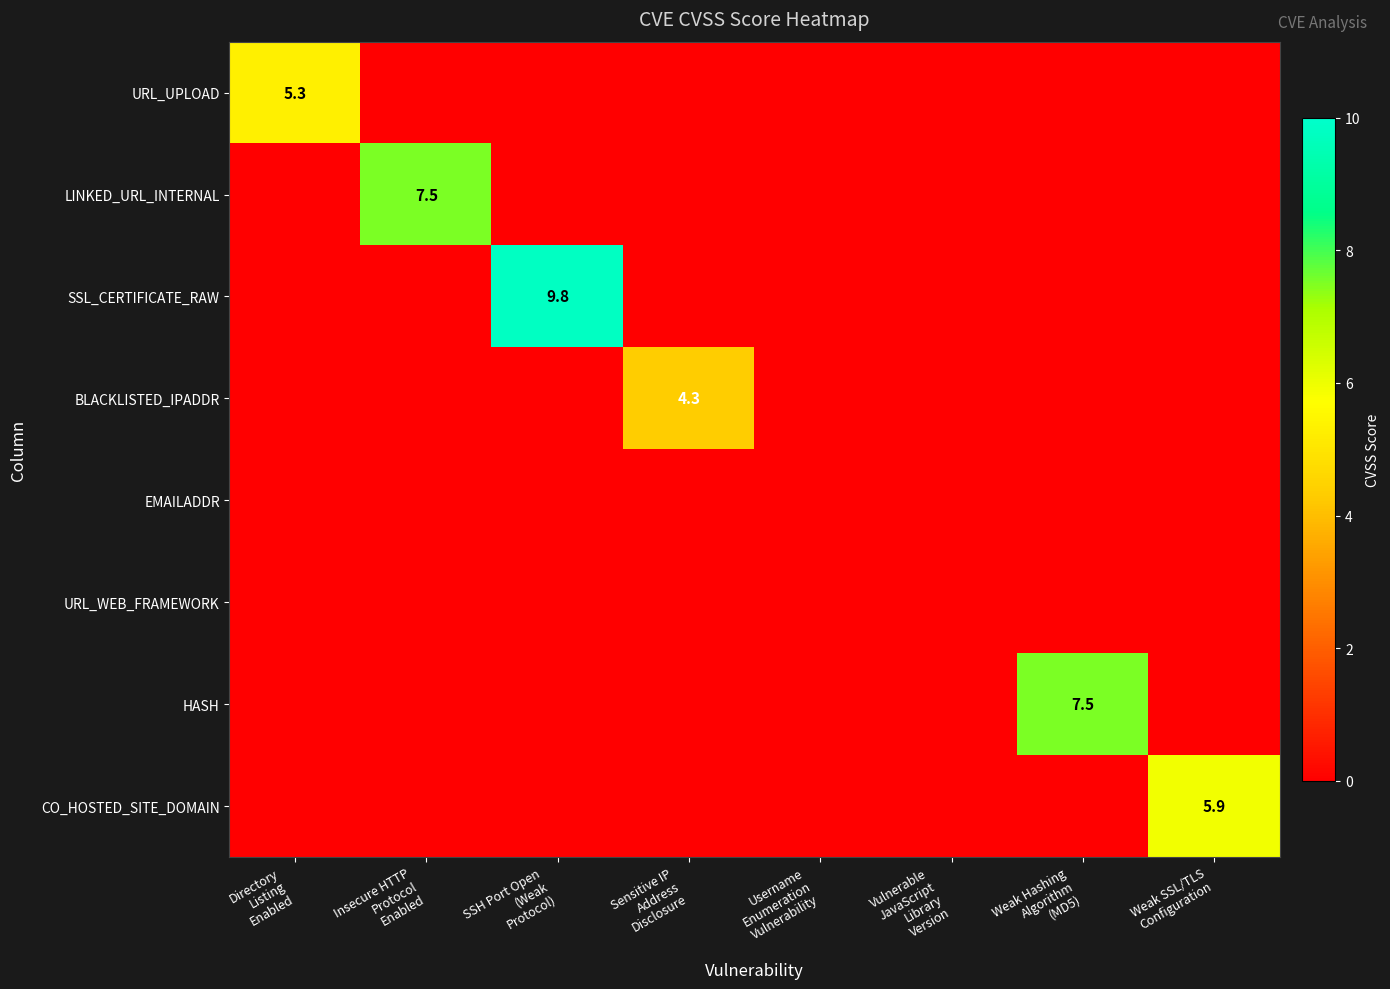

Which series has the largest range (max minus min)?

SSL_CERTIFICATE_RAW